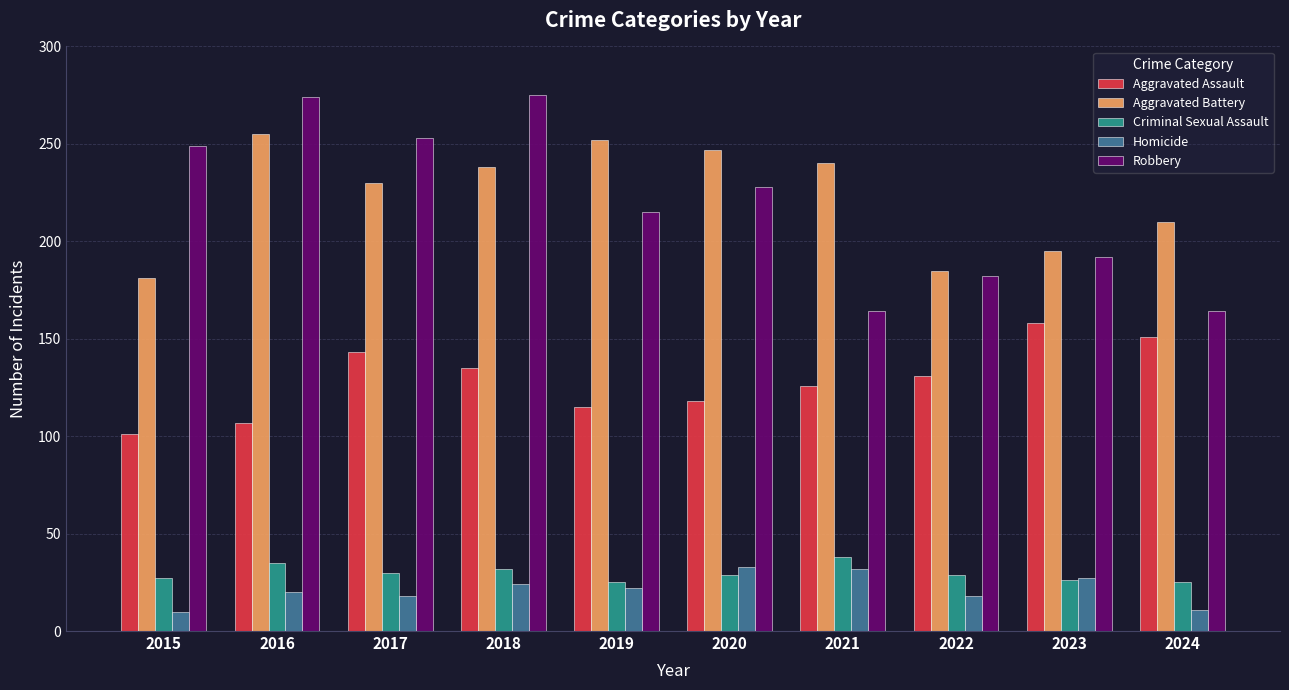

What is the highest value of the Aggravated Assault series?

158